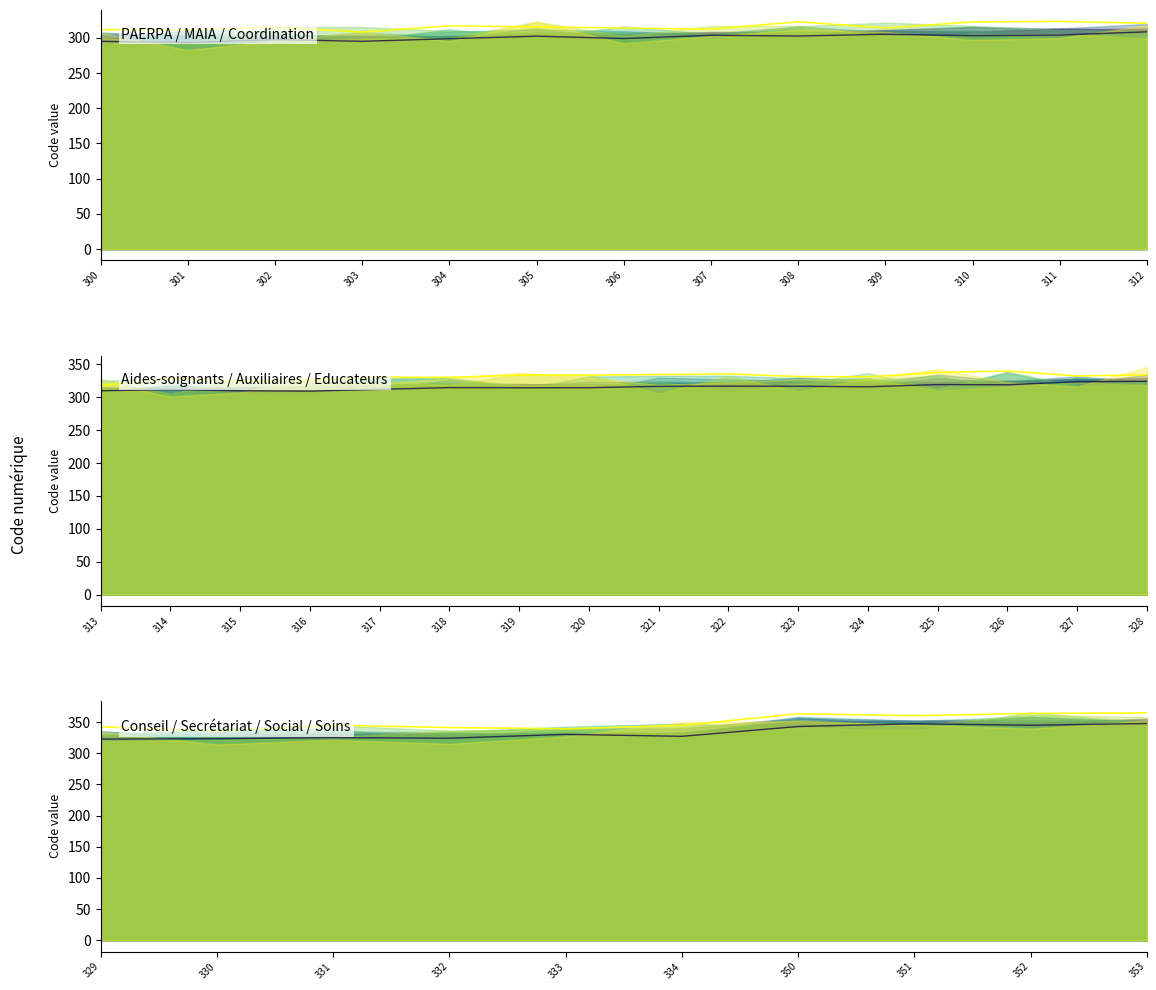

How many values in the Upper bound series exceed 344?

6